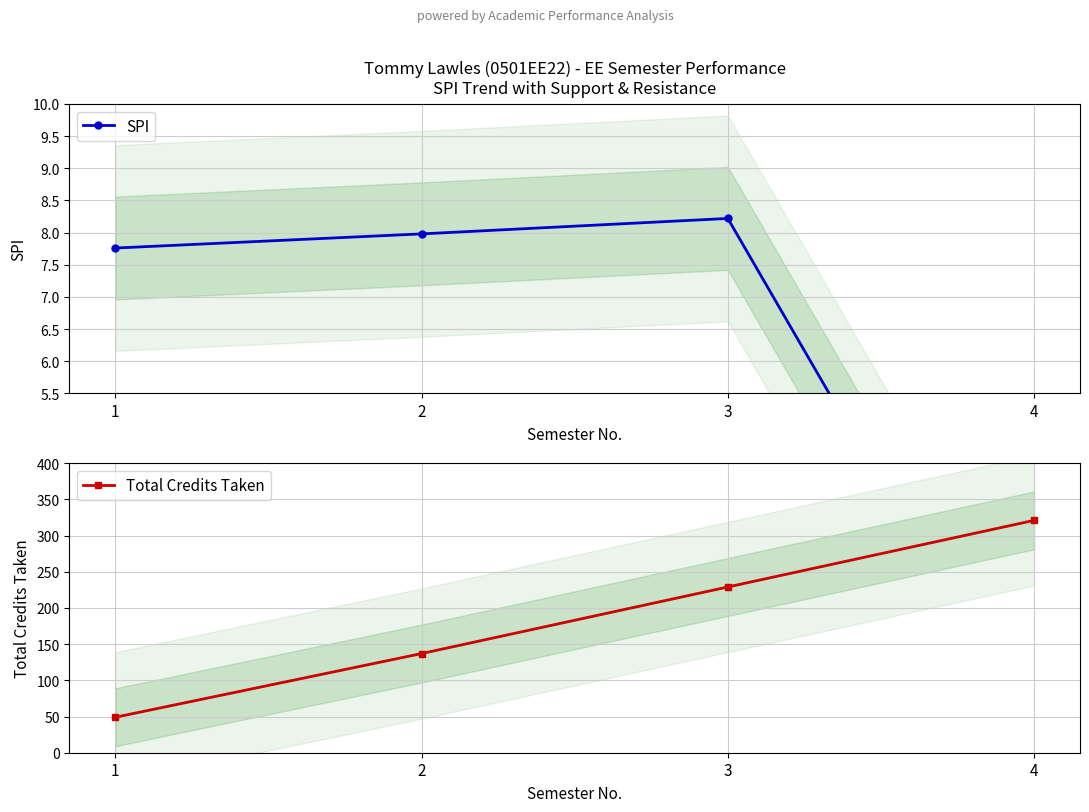

What is the difference between the highest and lowest values at 3?

220.8